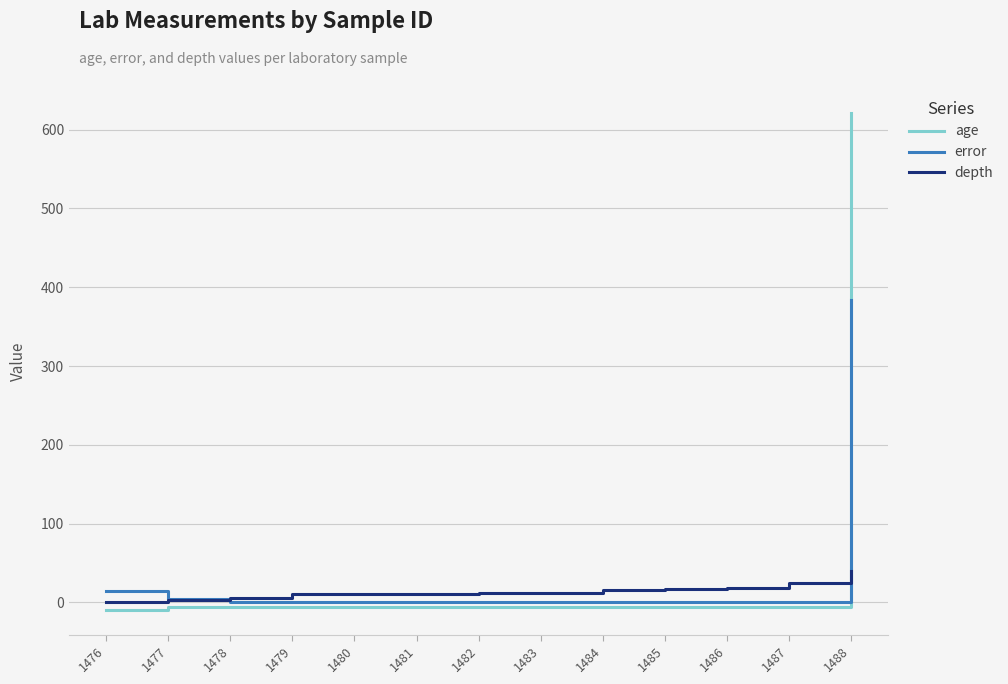

The age series shows -5.5 at 1484. True or false?

True